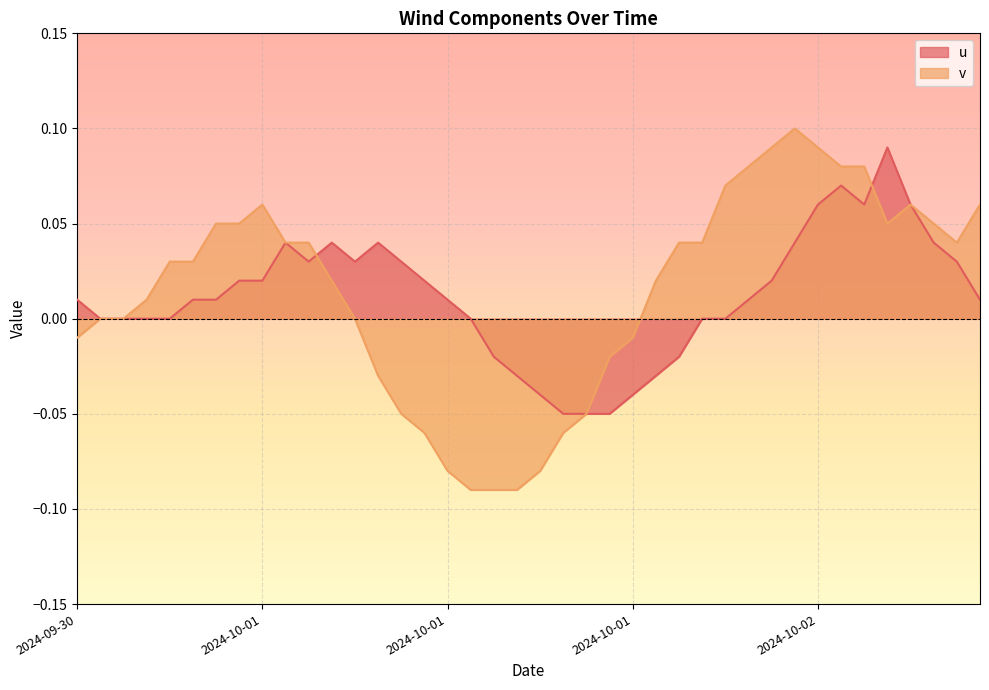

How many lines are shown in the chart?

2